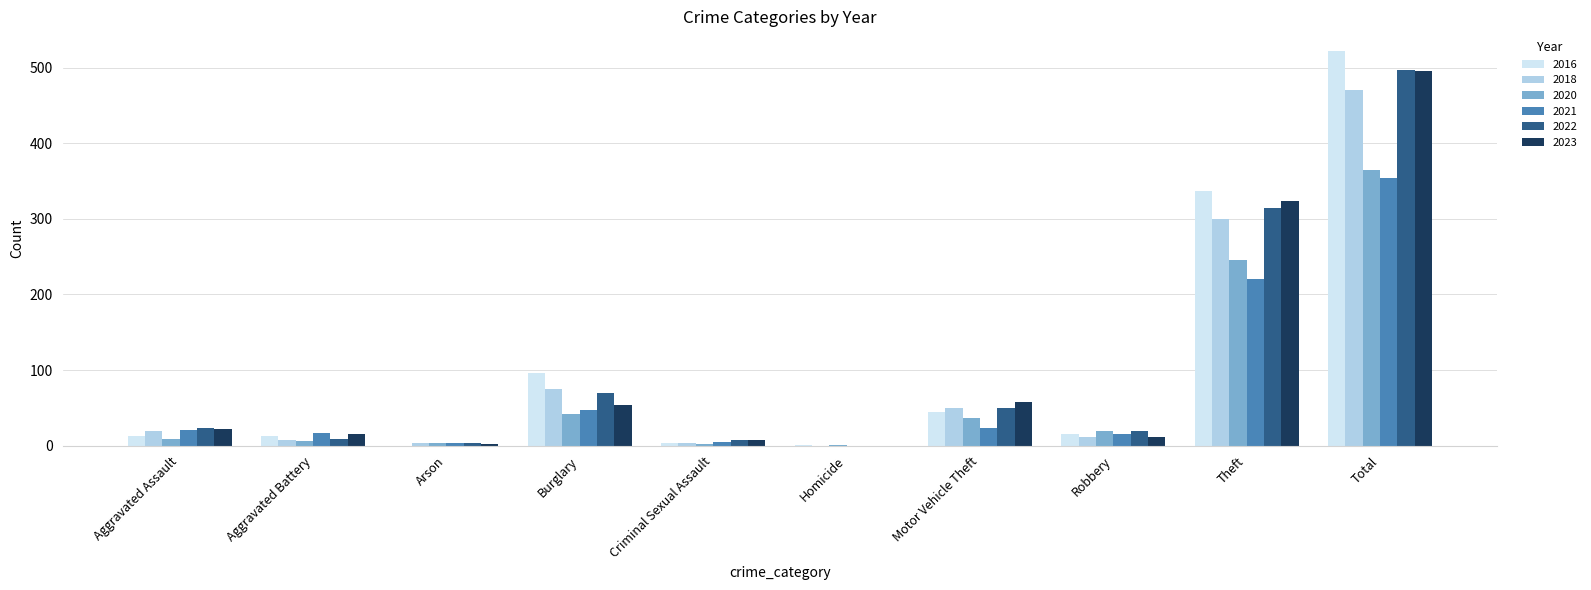

What is the greatest value displayed?

522